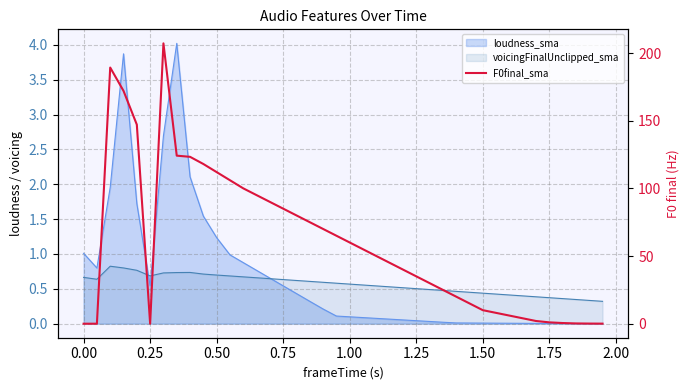

Is it true that the value at 1.25 is 51.5?

False